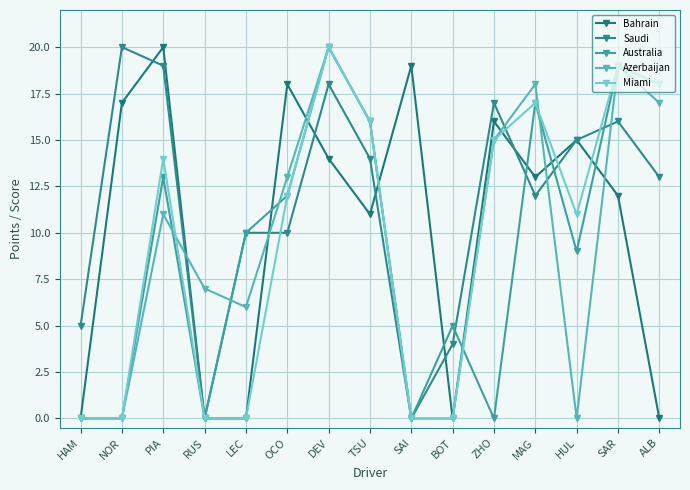

At which label does Azerbaijan first exceed 11?

OCO